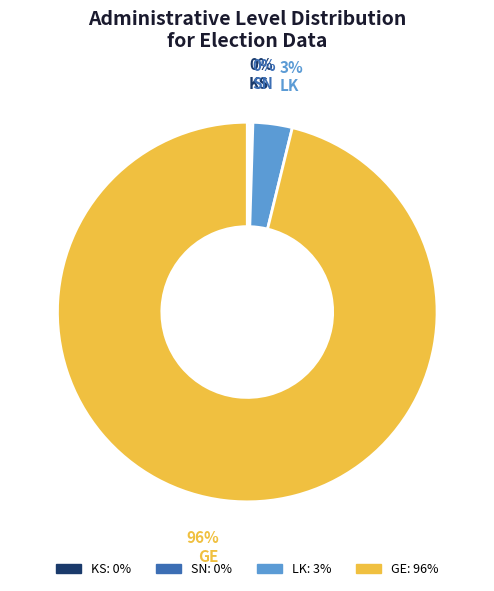

Between GE and LK, which is larger?

GE